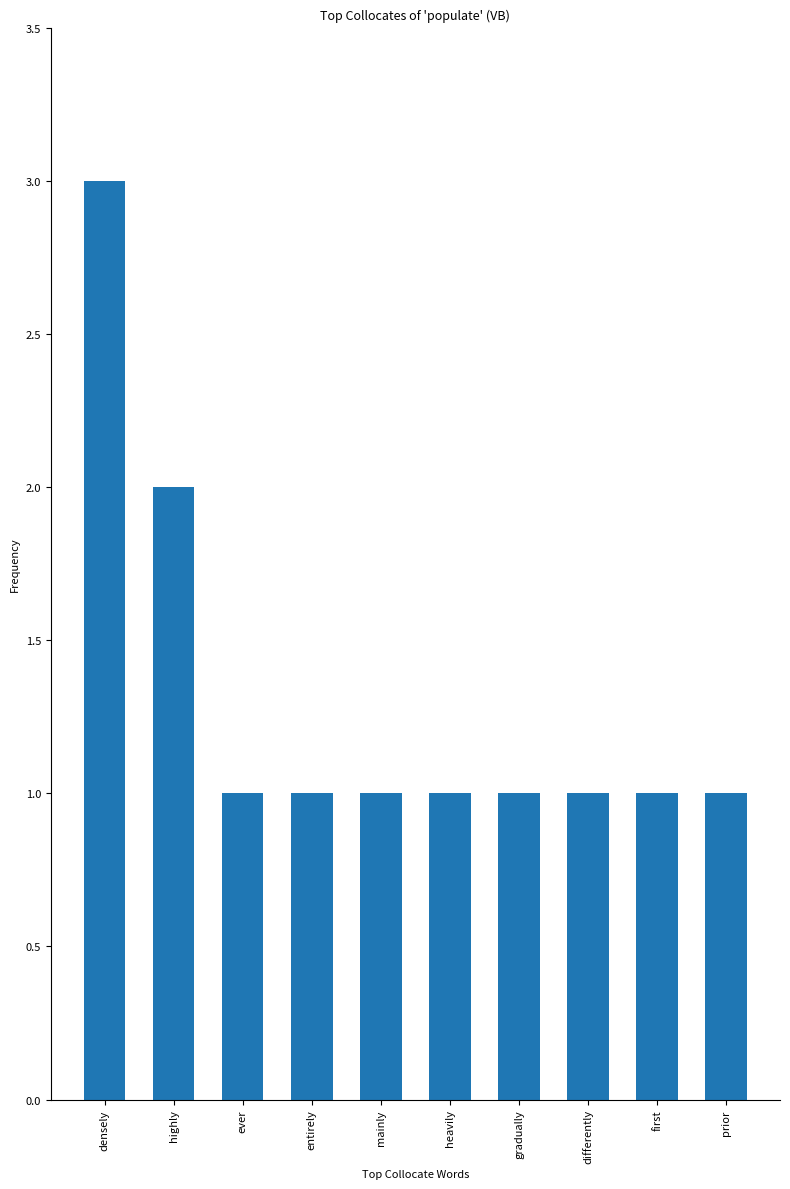

What is the difference between the maximum and minimum values?

2